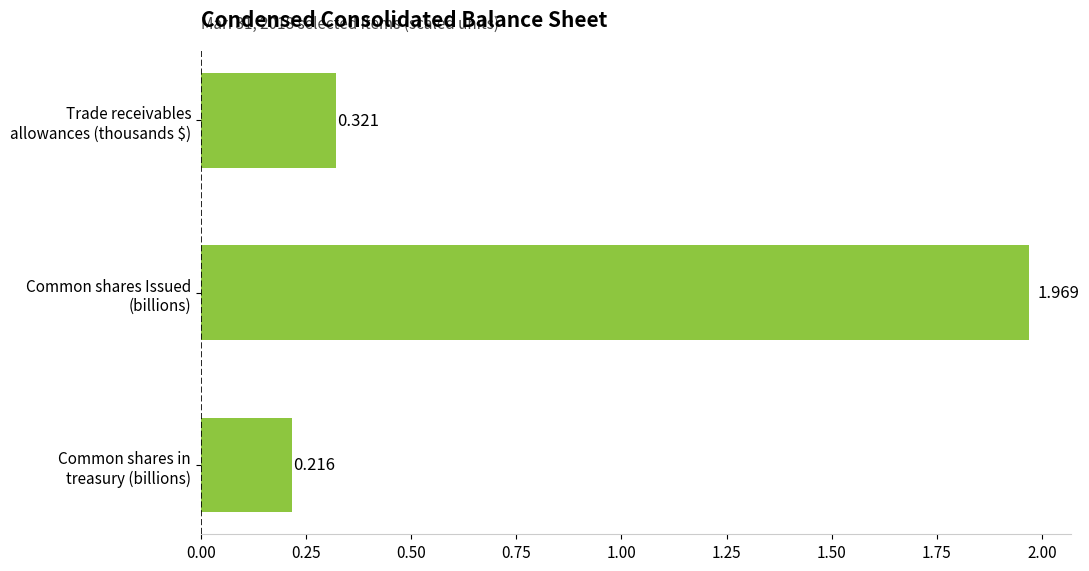

How many series are shown in this chart?

1